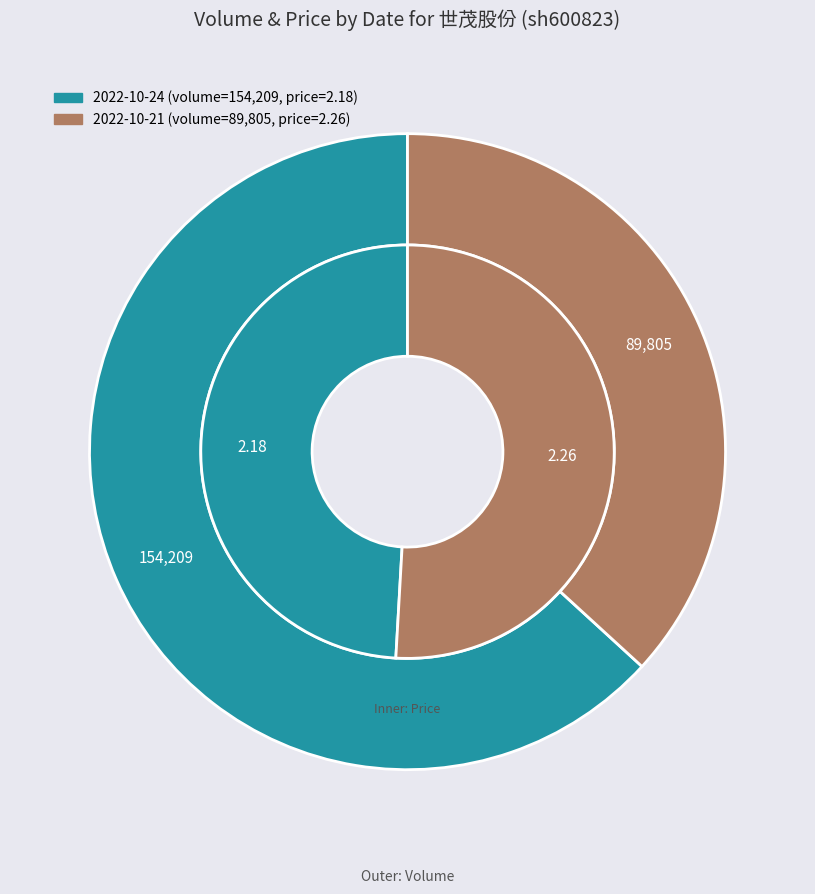

What is the majority slice?

2022-10-24